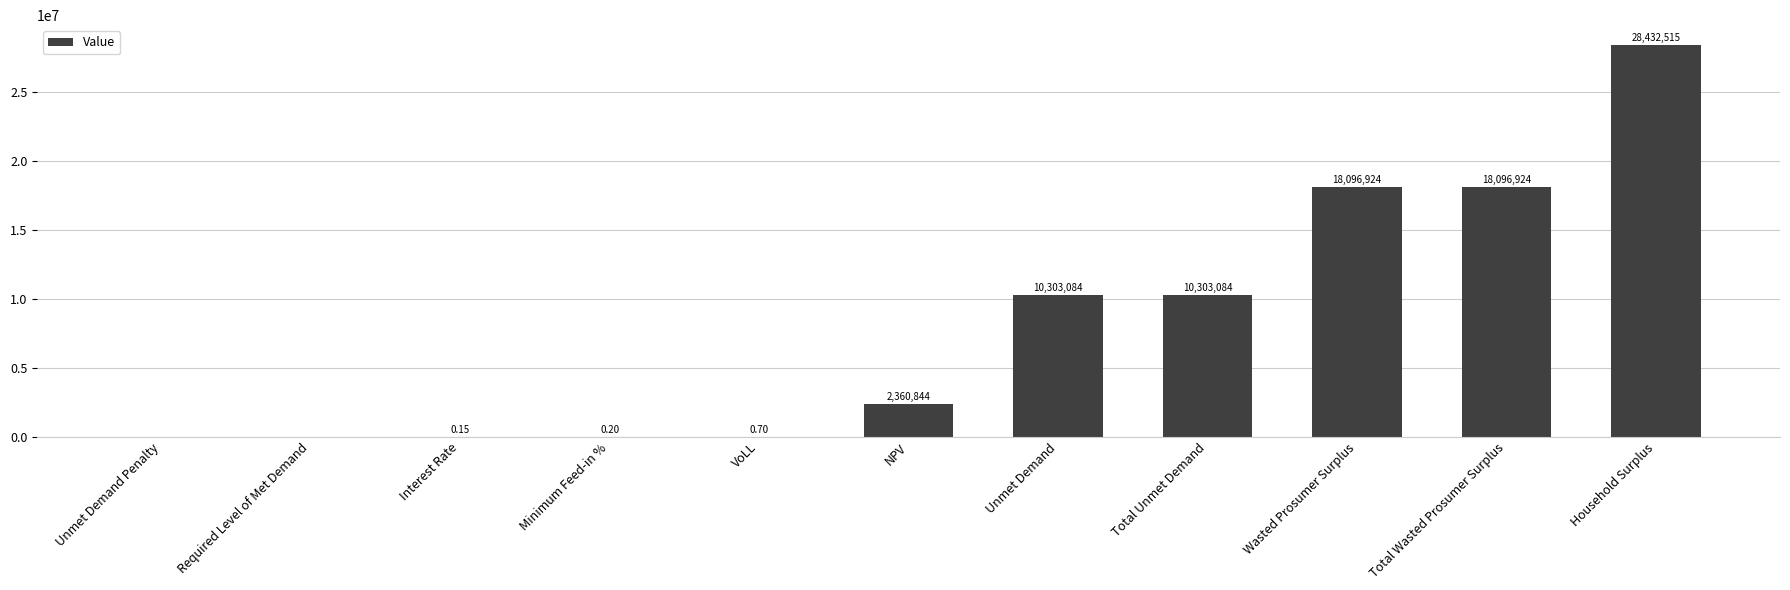

At which category does the chart reach its peak across all series?

Household Surplus